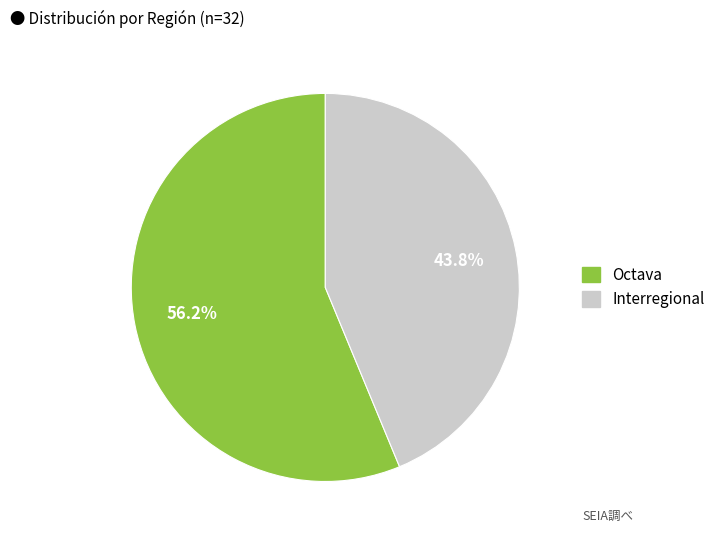

What is the ratio of the value at Octava to the value at Interregional?

1.3